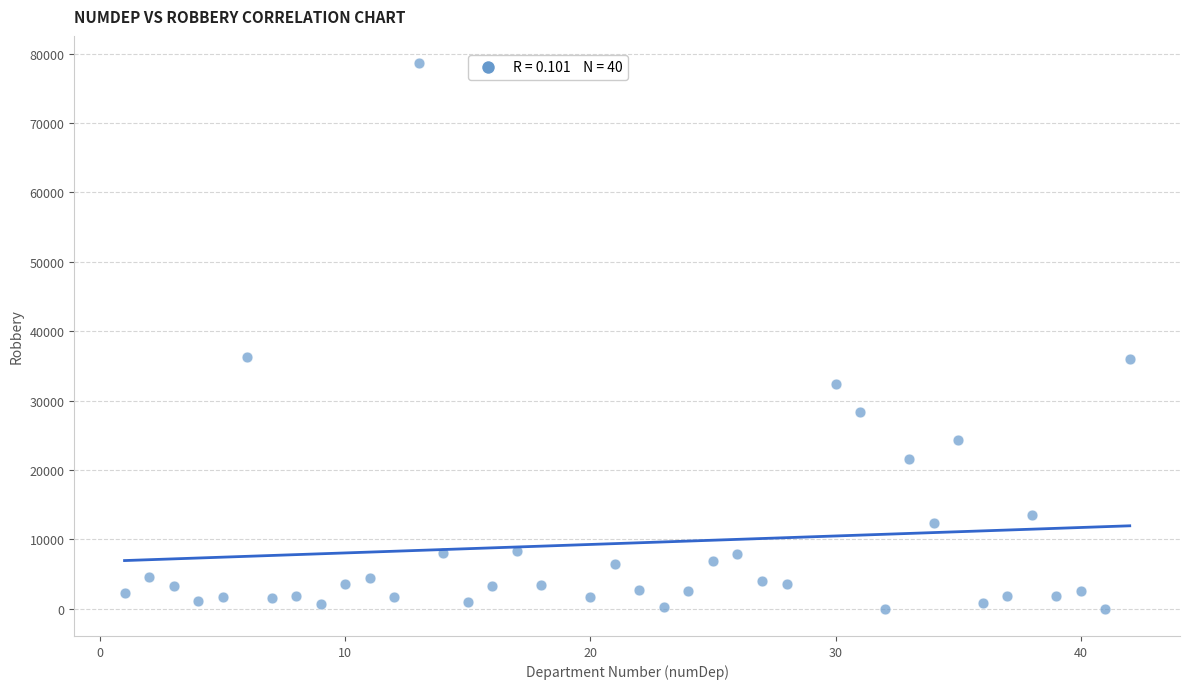

What is the range of Y values (max minus min)?

78590